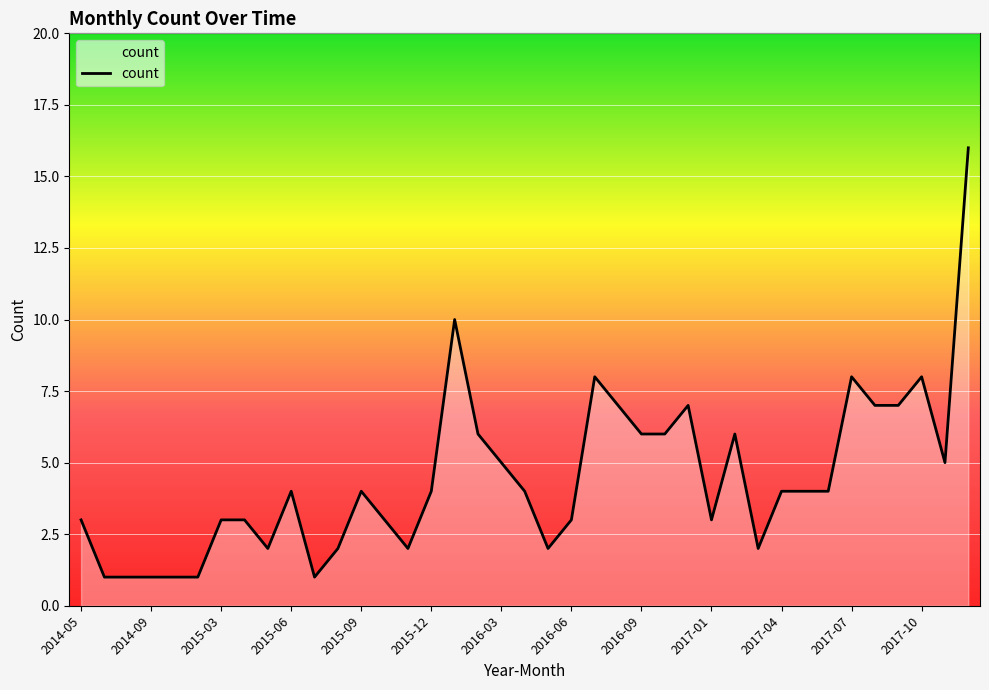

What is the difference between the maximum and minimum values?

15